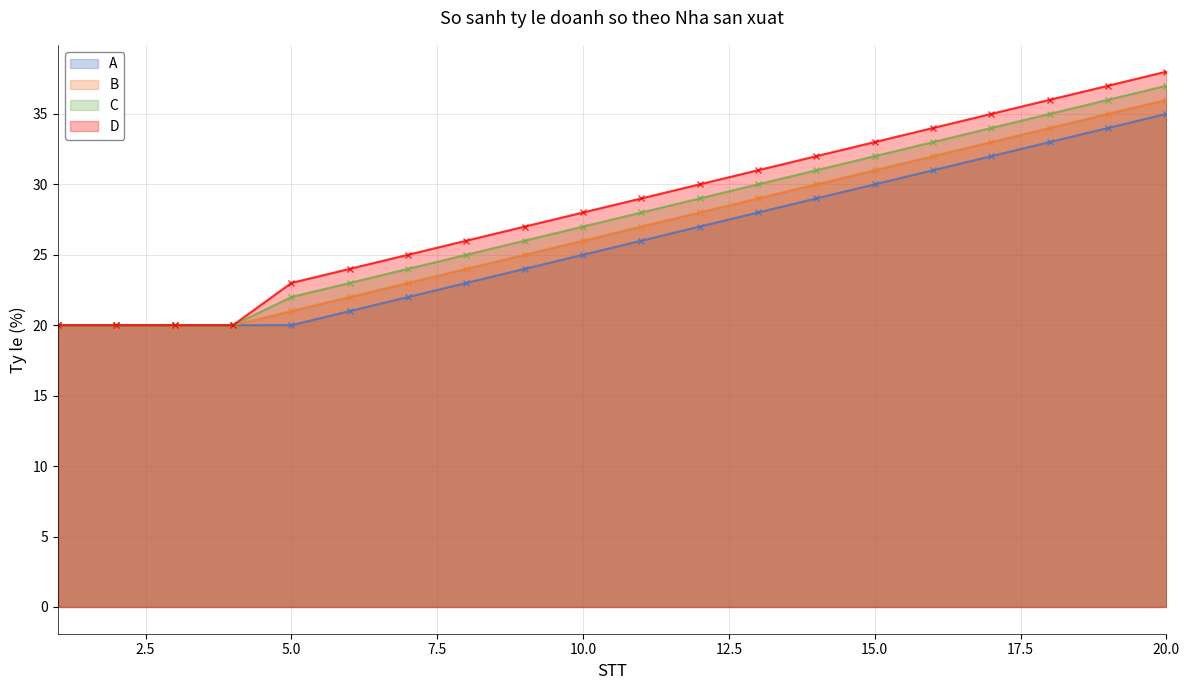

True or false: C has more than 0 points higher than both neighbors.

False